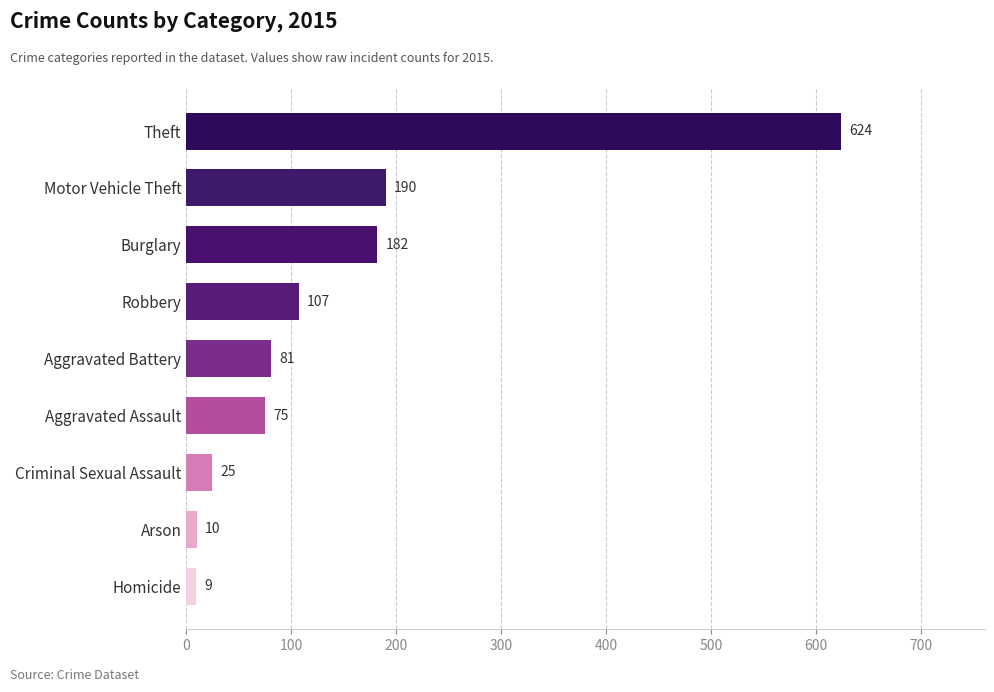

At which category does the chart reach its minimum across all series?

Homicide